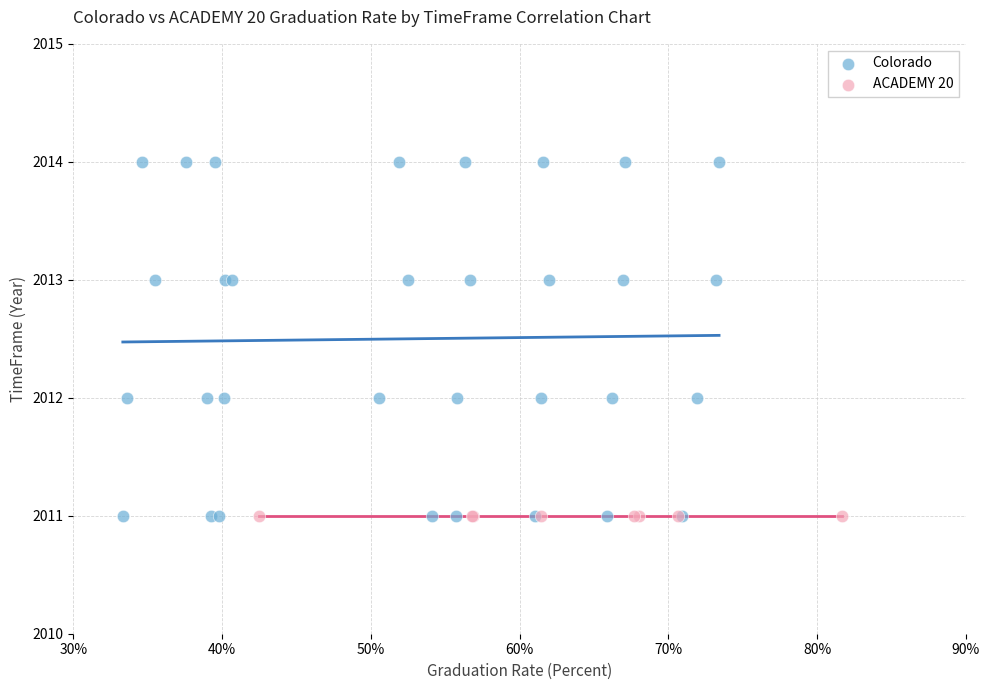

Which series contains the highest Y value?

Colorado